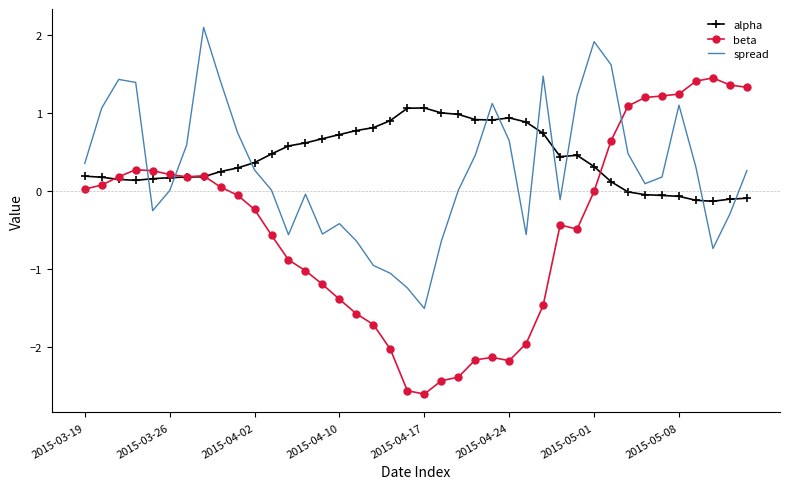

Rank the series by their maximum value, from lowest to highest.

alpha, beta, spread